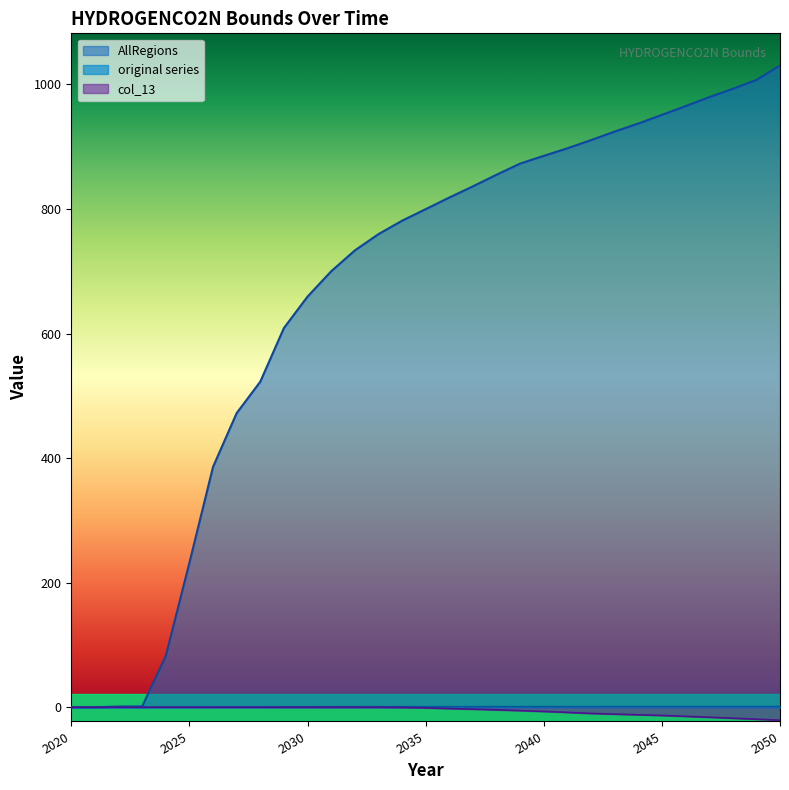

What is the smallest value displayed?

-20.8